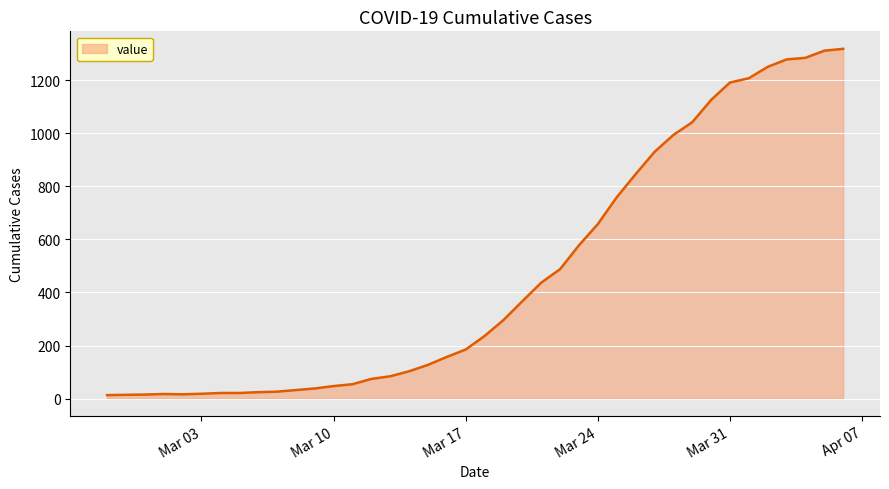

What is the difference between the maximum and minimum values?

1306